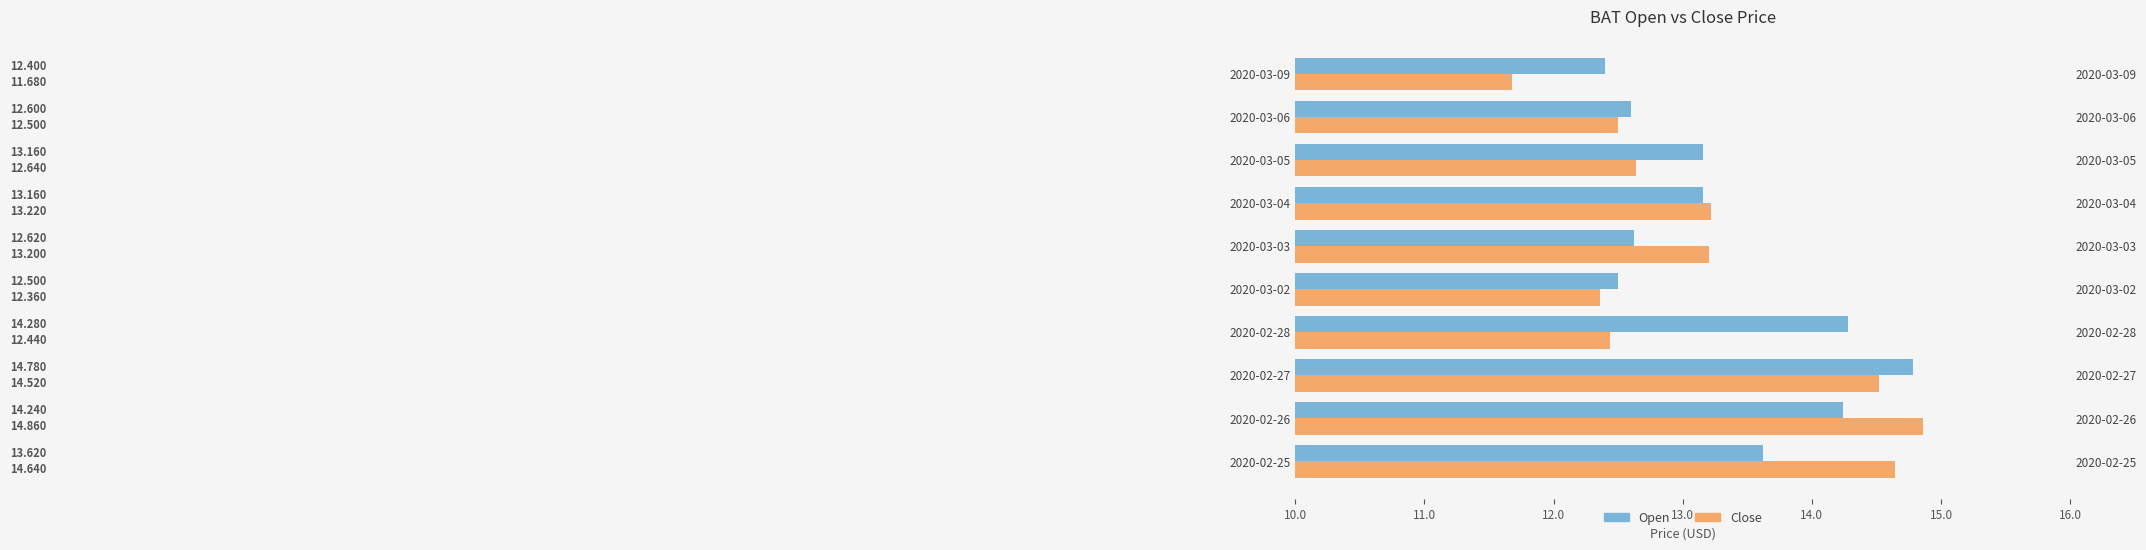

What is the difference between the maximum and second lowest values in the Open series?

2.3